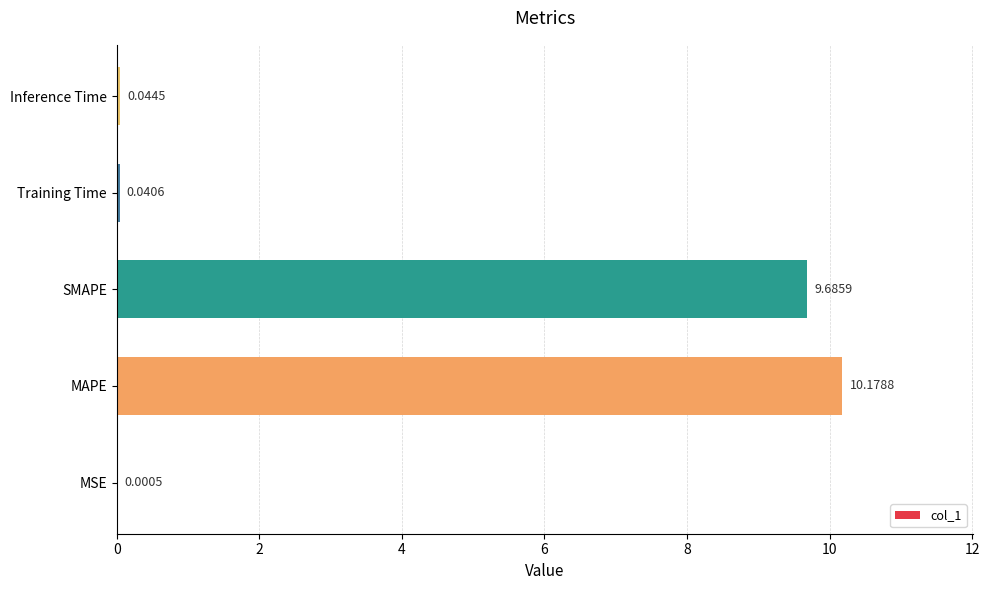

What is the sum of all values?

20.0